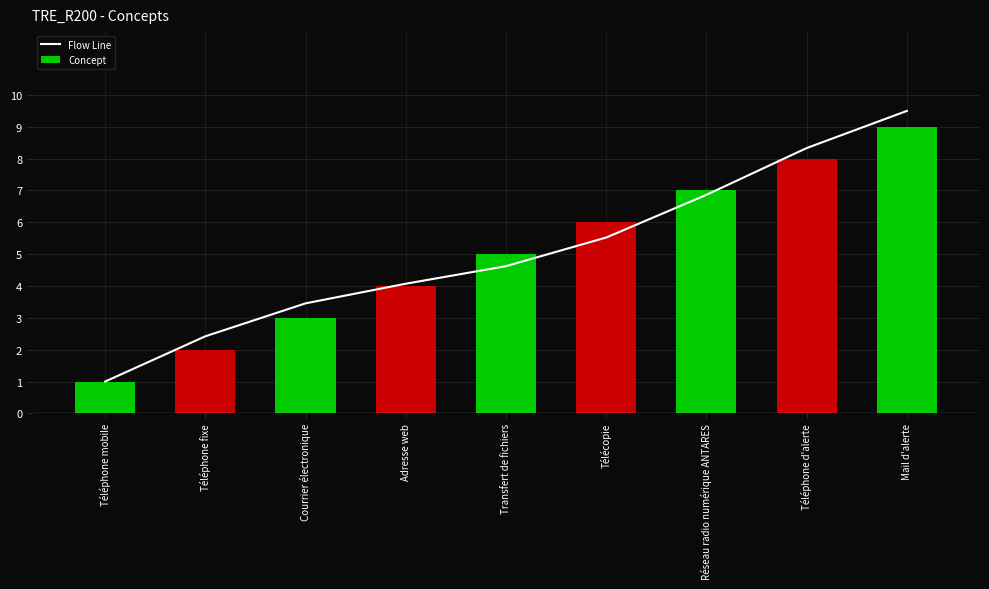

What is the average value of the Concept series?

5